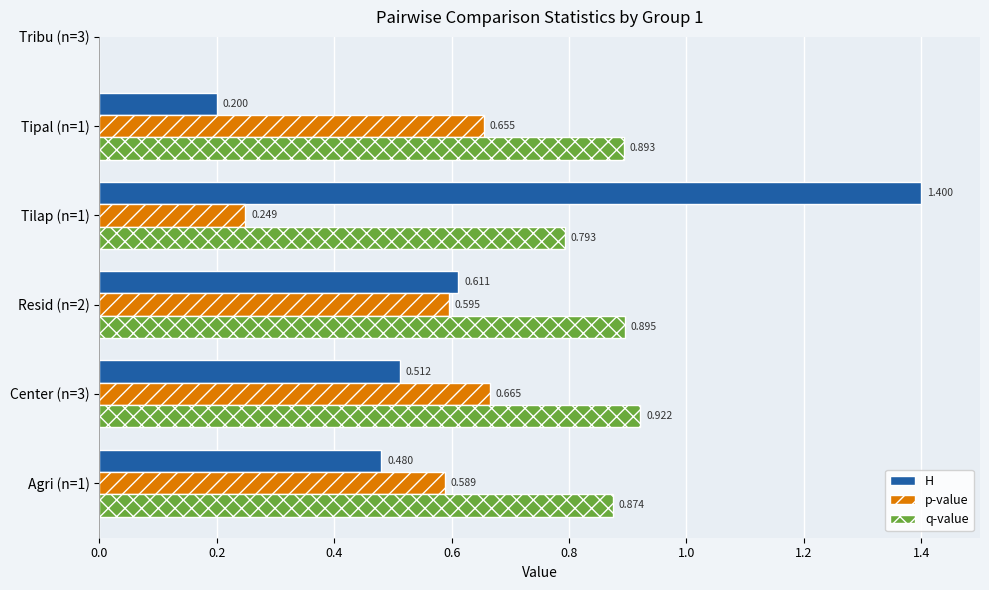

What are all the series names shown in the legend?

H, p-value, q-value